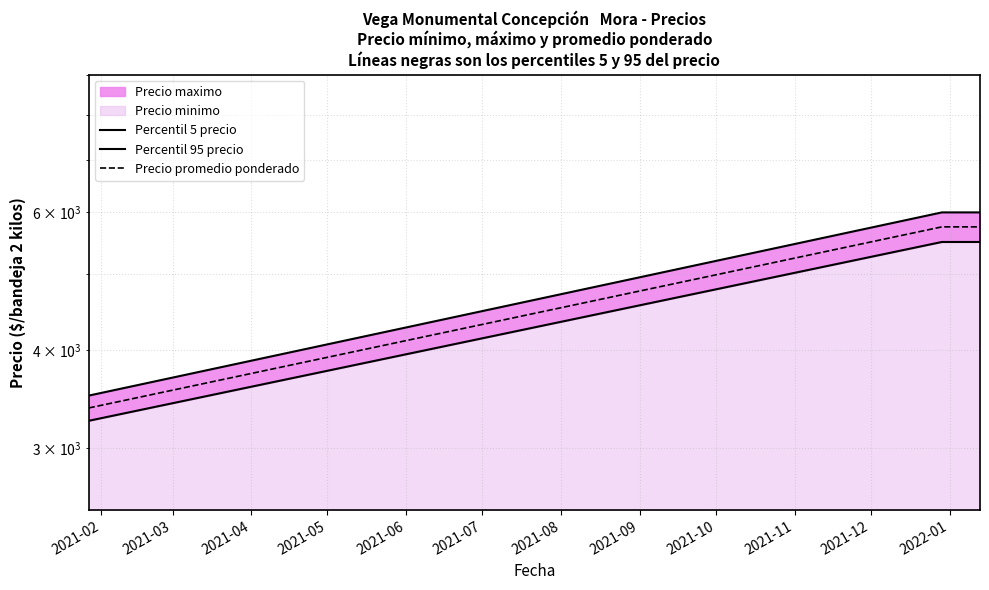

What is the difference between the second highest and minimum values in the Percentil 5 precio series?

2250